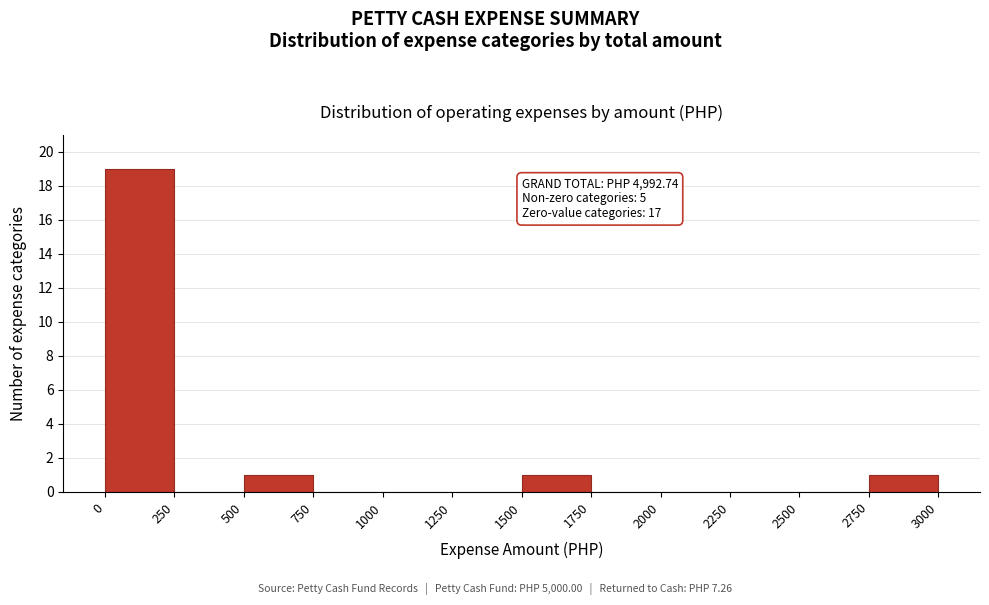

Which range on the x-axis has the tallest bar?

0 to 250